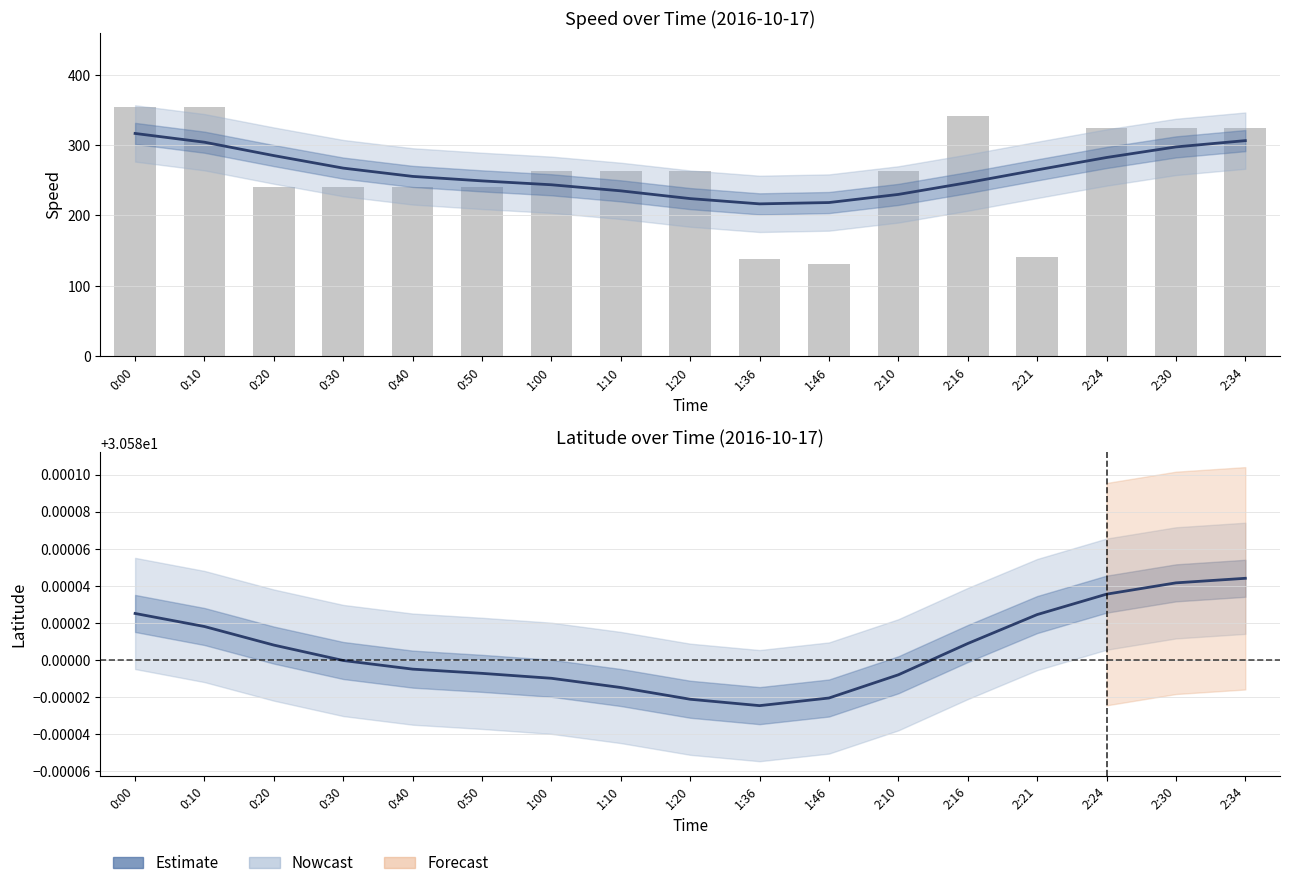

At which category does the chart reach its peak across all series?

0:00